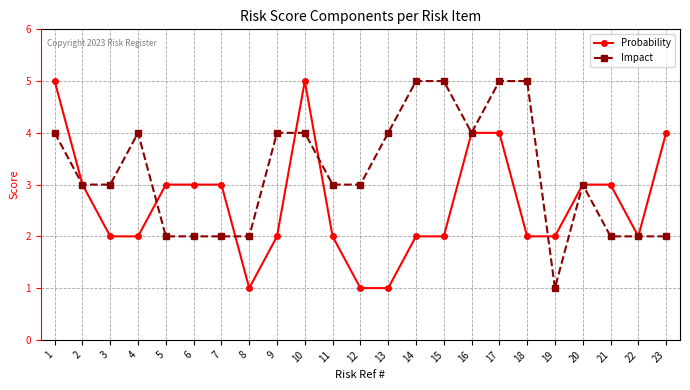

What is the maximum value shown in the chart?

5